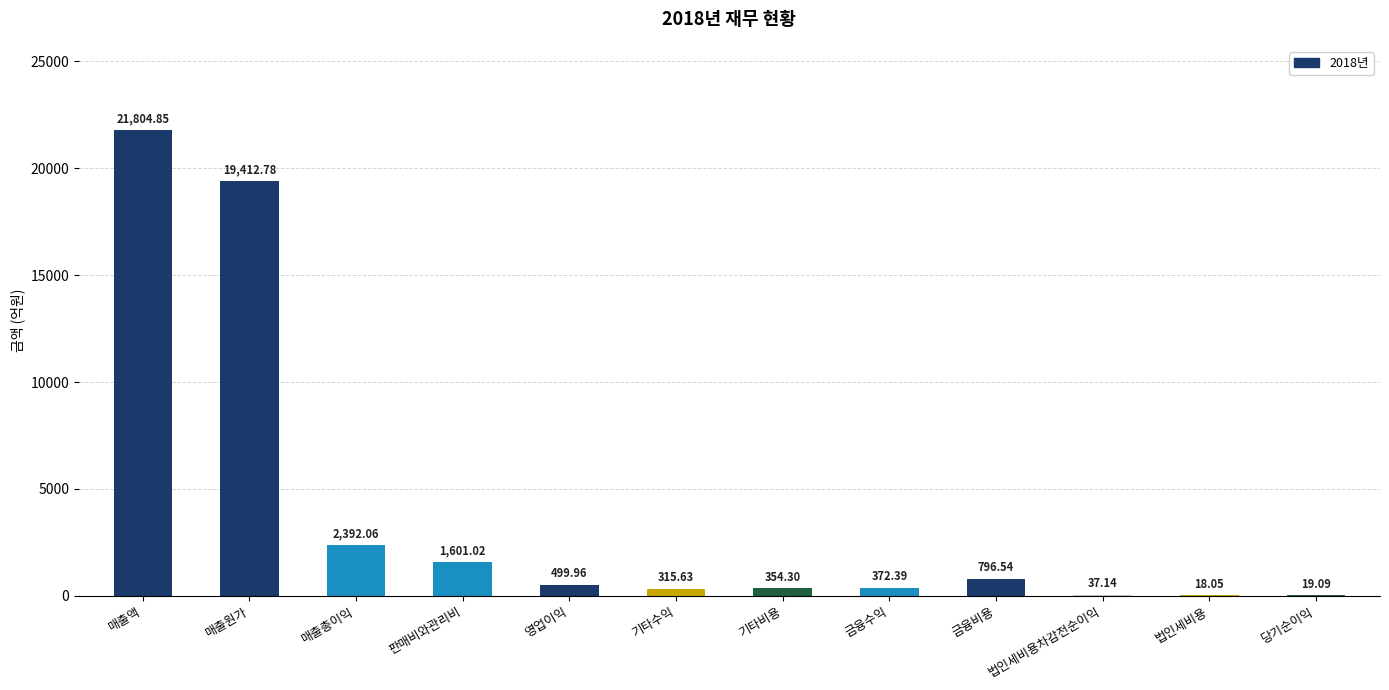

Where is the data nearest to the value 10911?

매출원가